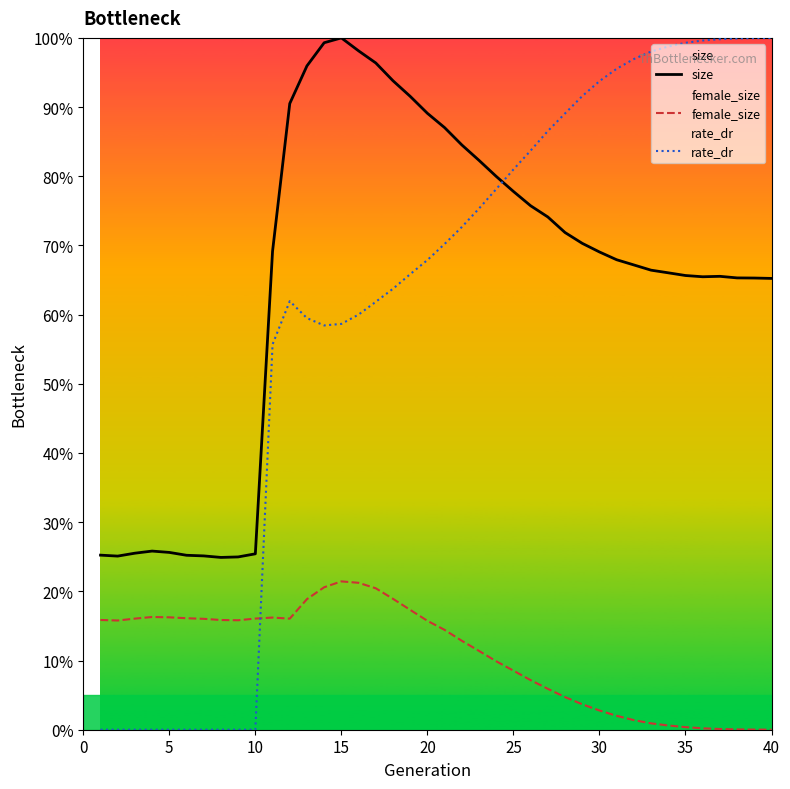

True or false: size and female_size intersect in this chart.

False